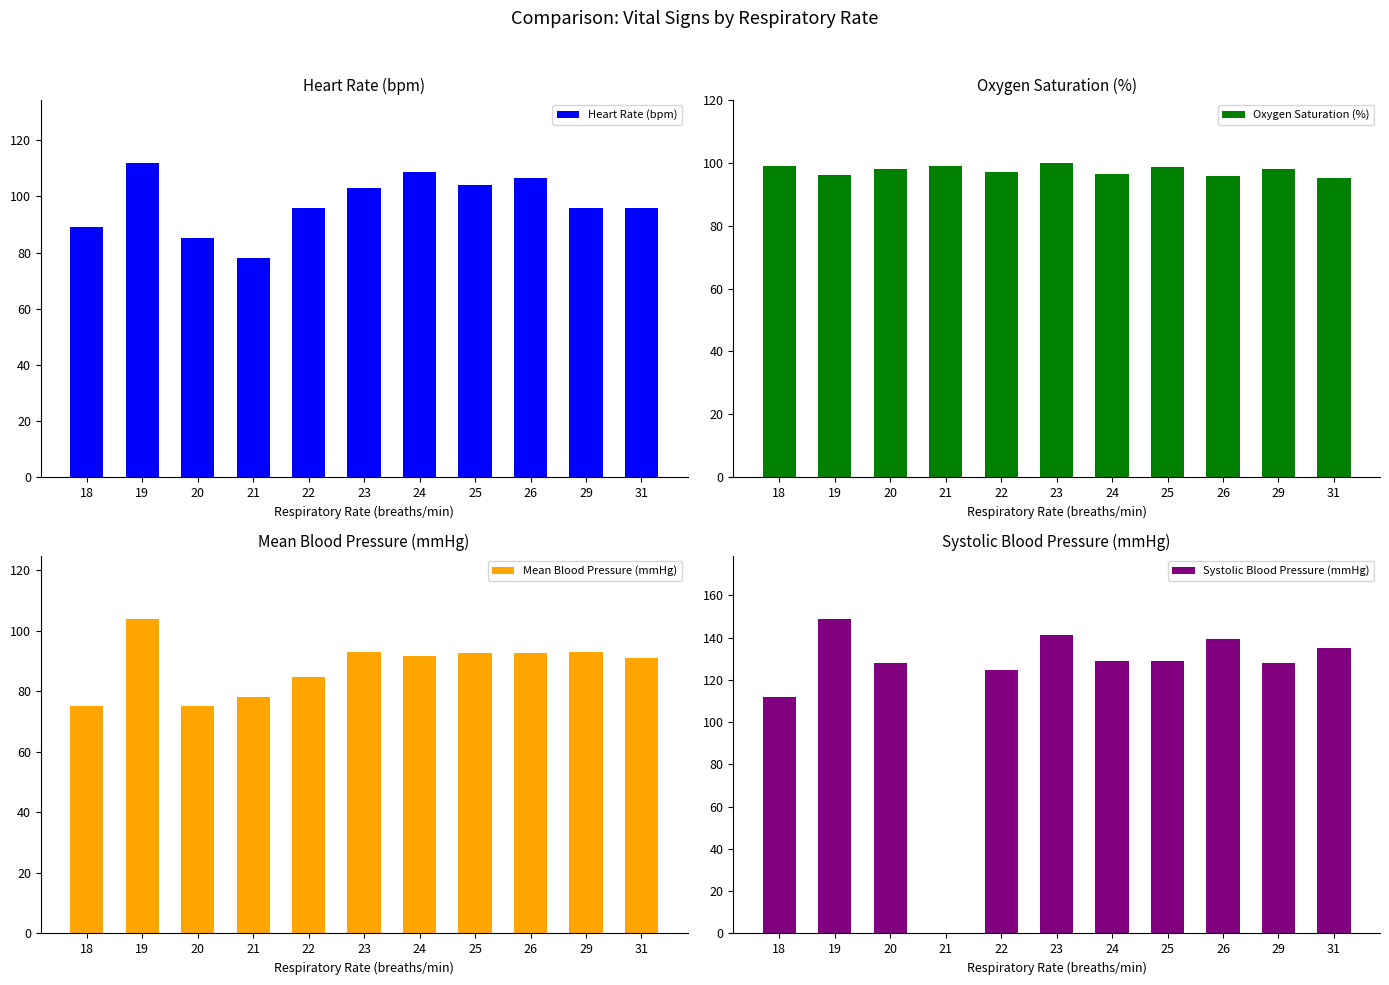

At which category is the sum across all series the highest?

19